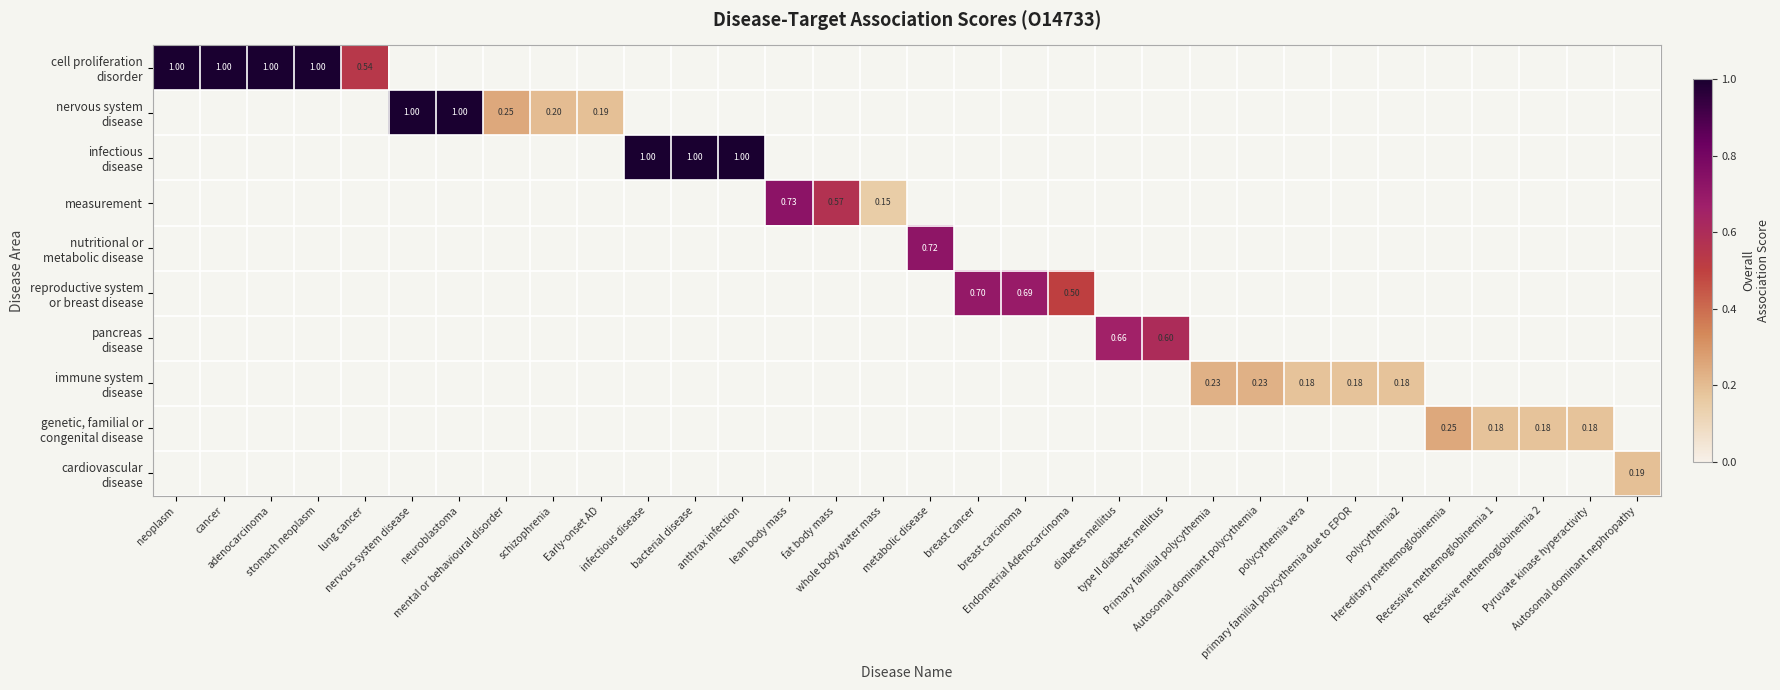

Which category has the highest value across all series?

neoplasm